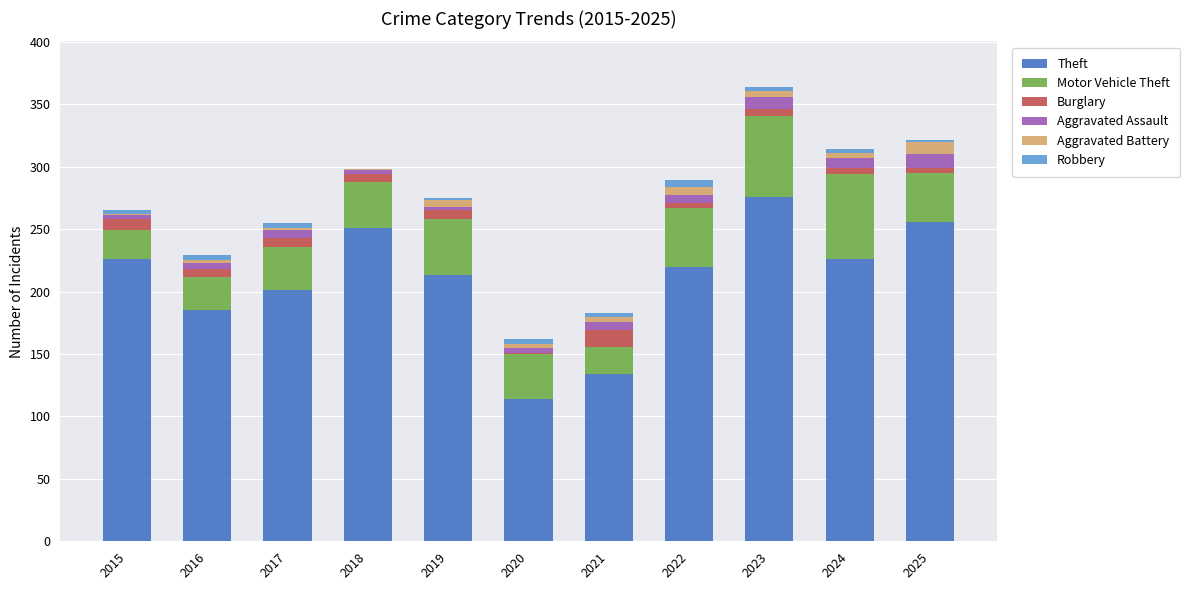

At which label does Theft reach its peak?

2023